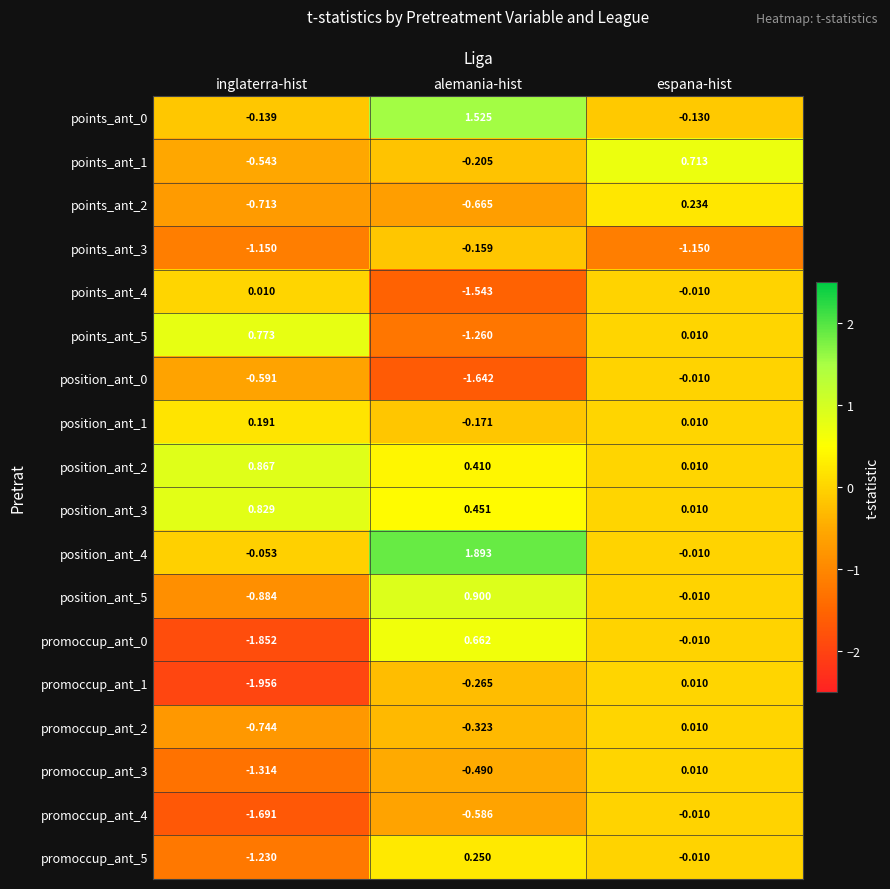

At which category is the sum across all series the highest?

espana-hist